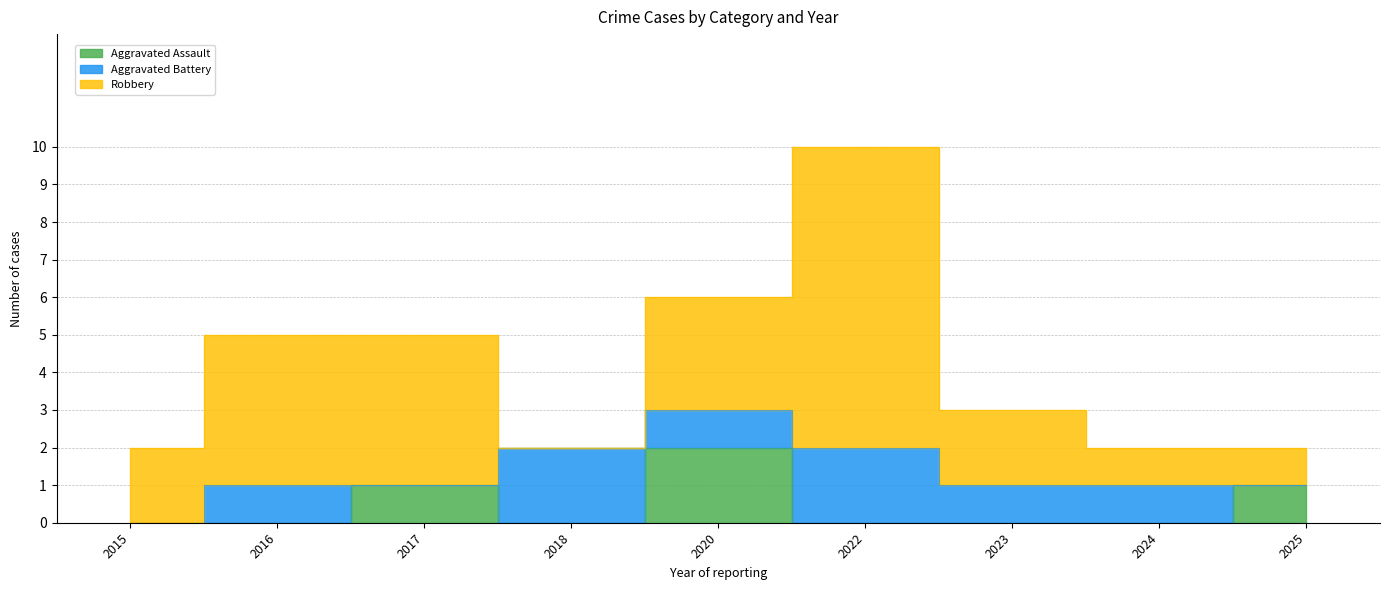

At which label does Aggravated Battery reach its minimum?

2015